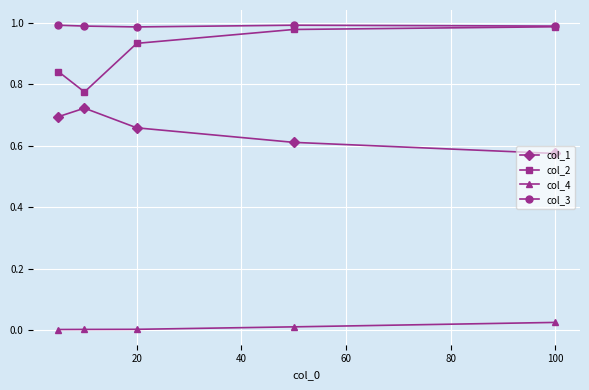

True or false: col_4 and col_2 intersect in this chart.

False